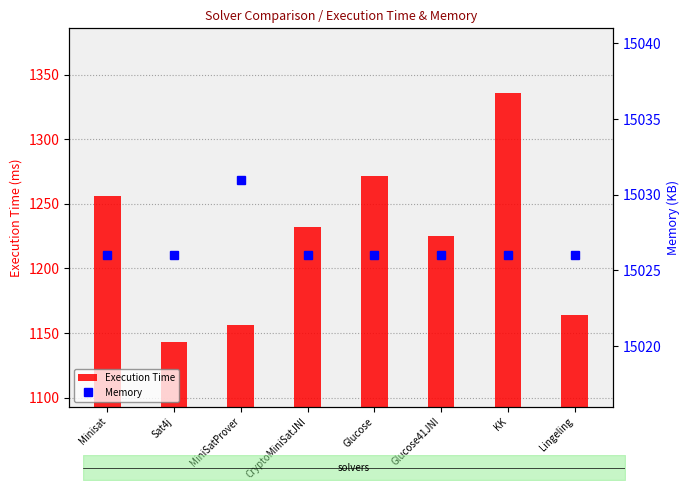

What is the total value across all series at Sat4j?

16169